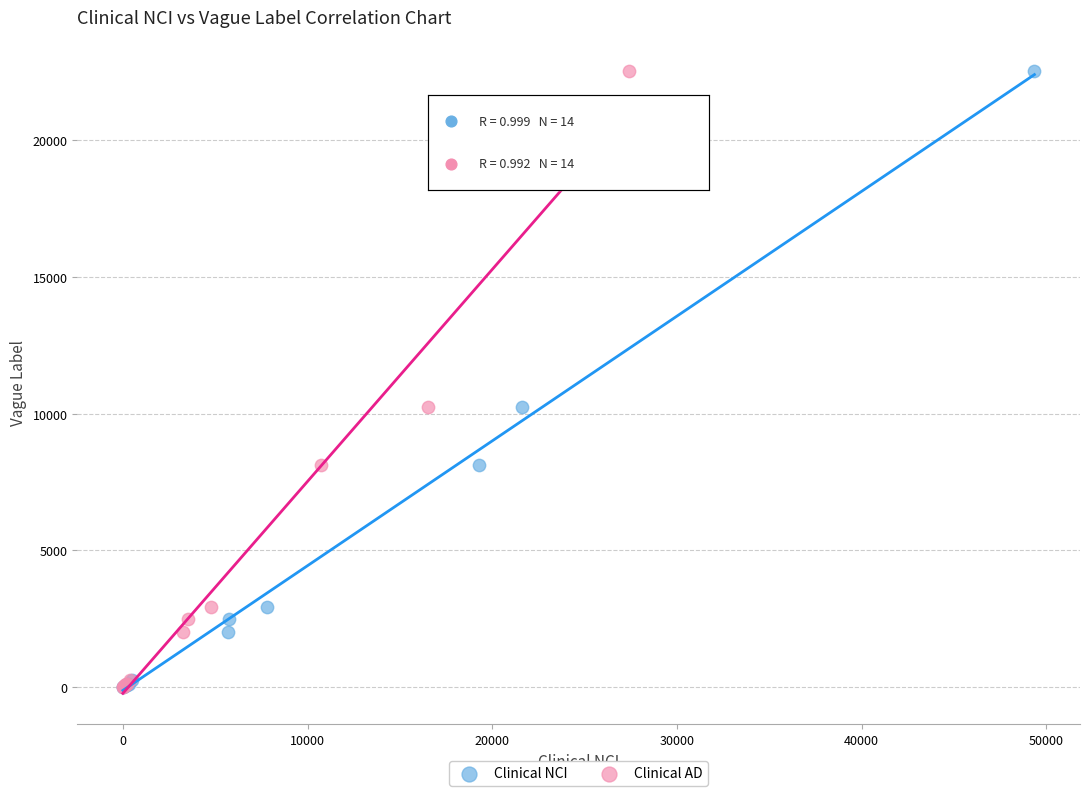

What are all the series names shown in the legend?

Clinical NCI, Clinical AD